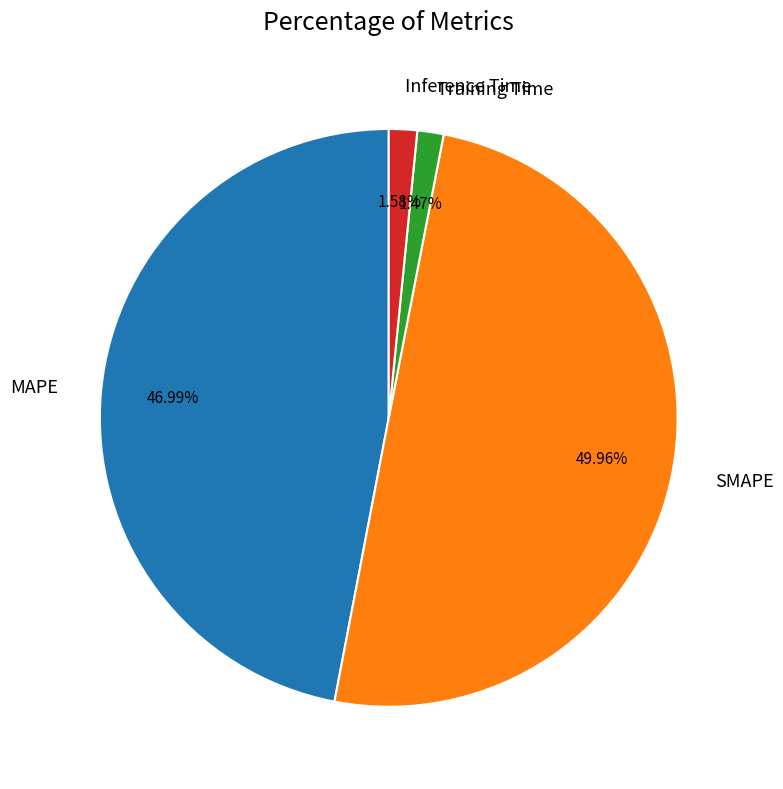

To the nearest percent, what is the combined percentage of SMAPE and MAPE?

97%